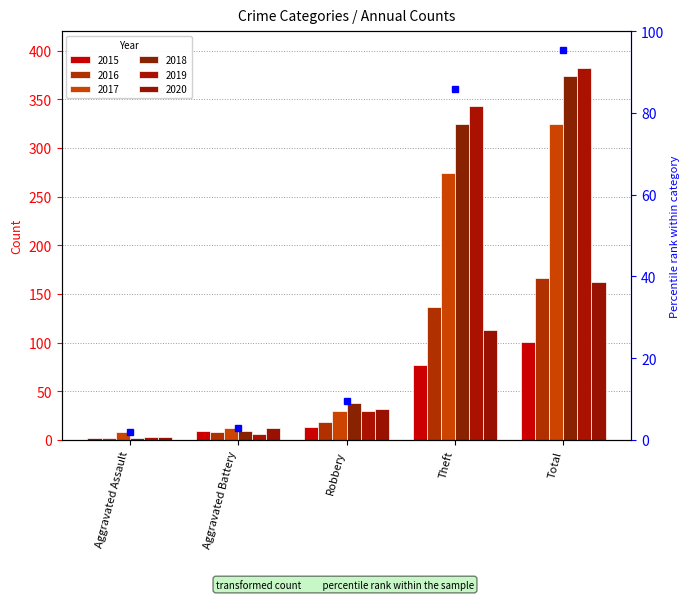

Does the chart contain stacked bars?

No